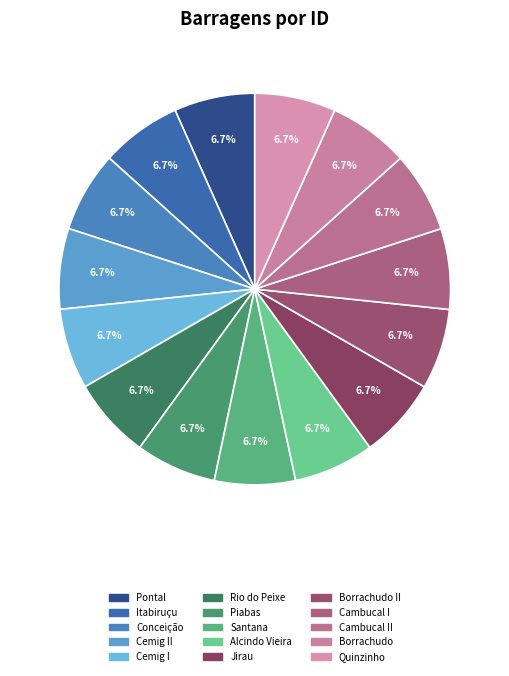

Is there any slice that represents more than half of the pie?

No